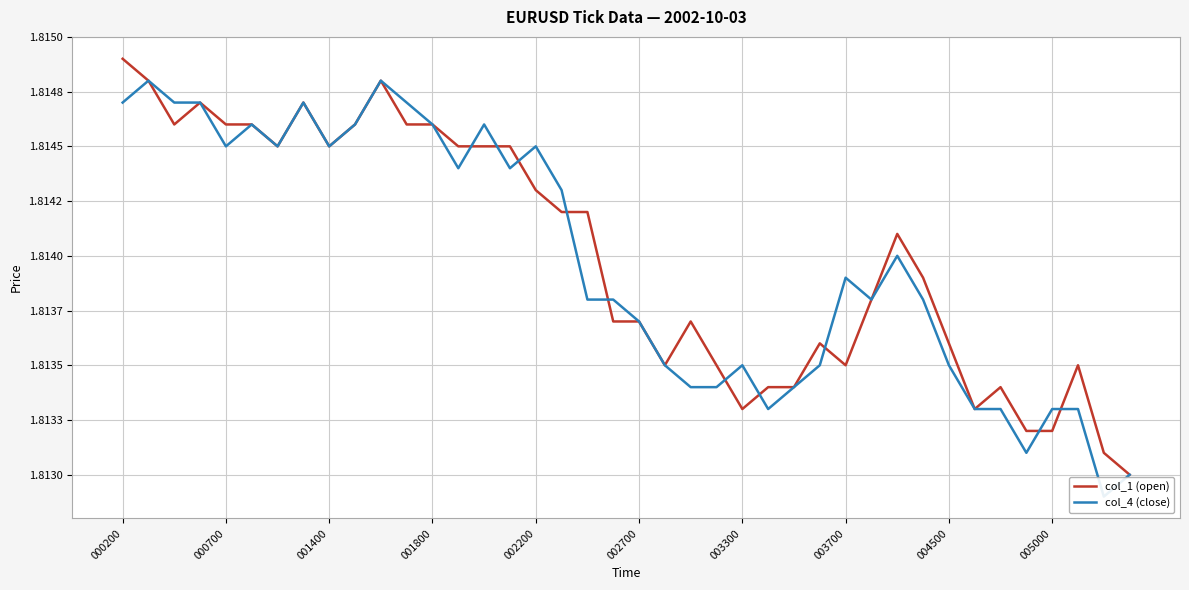

Read the col_4 (close) value at 000200.

1.8